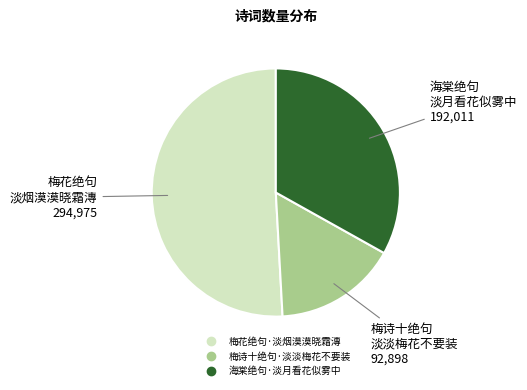

Is 海棠绝句·淡月看花似雾中 the majority of the pie?

No